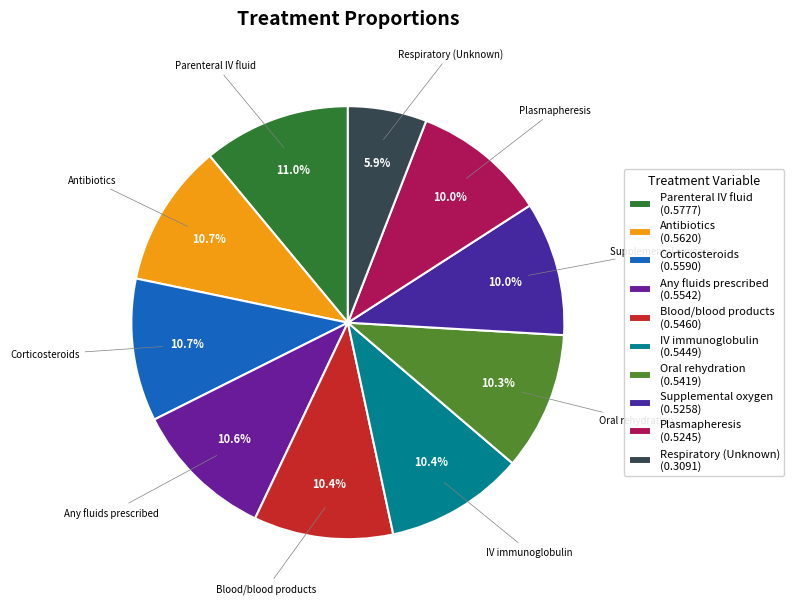

Count the number of slices in the pie.

10